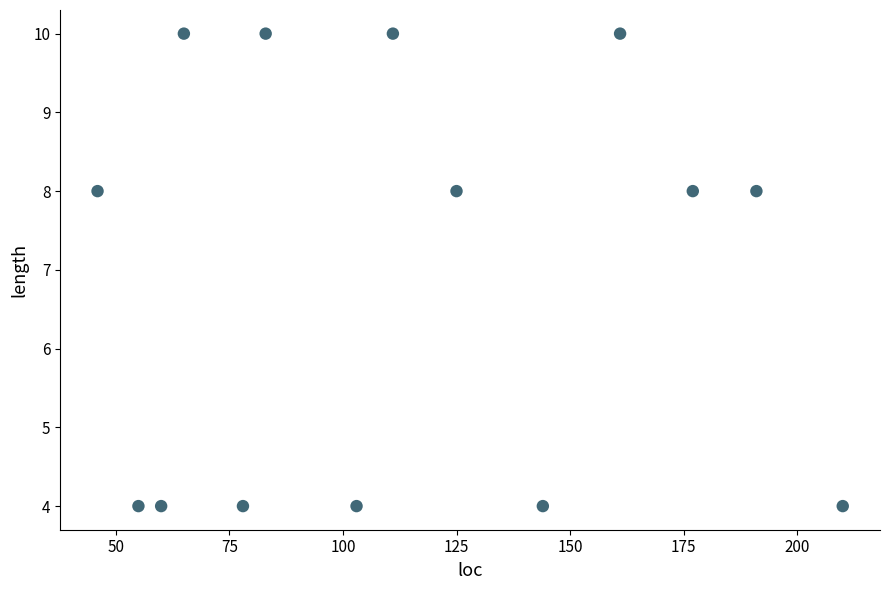

What is the range of X values (max minus min)?

164